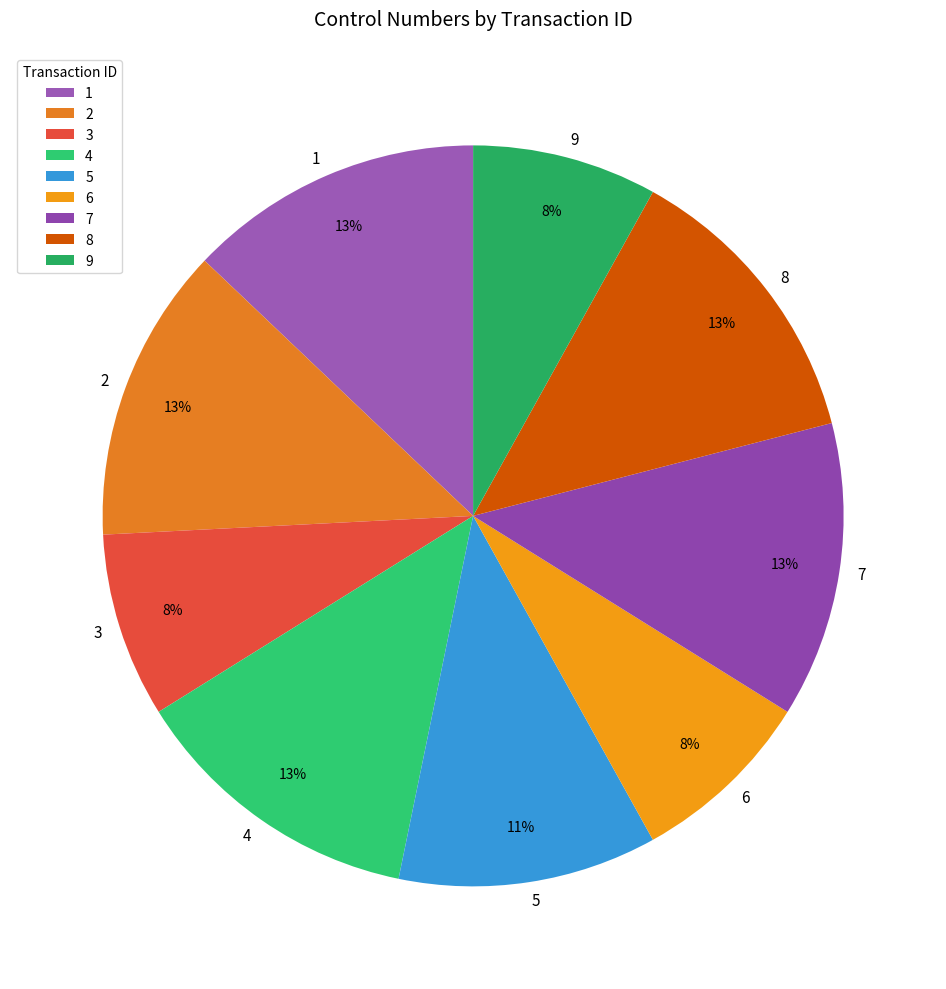

Is there any slice that represents more than half of the pie?

No